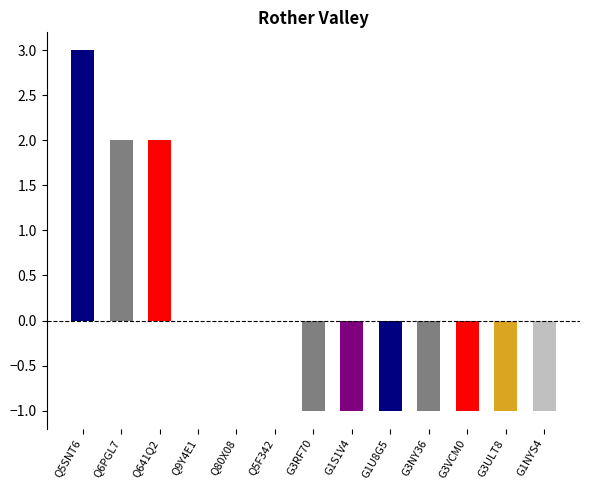

What is the maximum value shown in the chart?

3